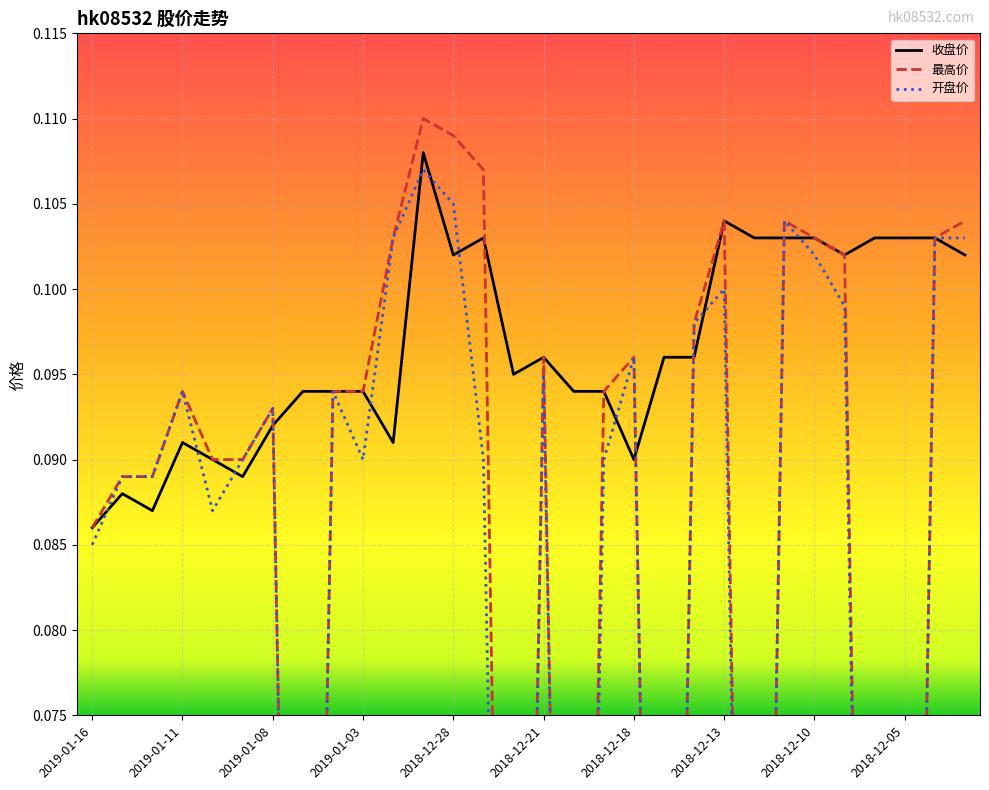

What is the maximum value for 最高价?

0.1